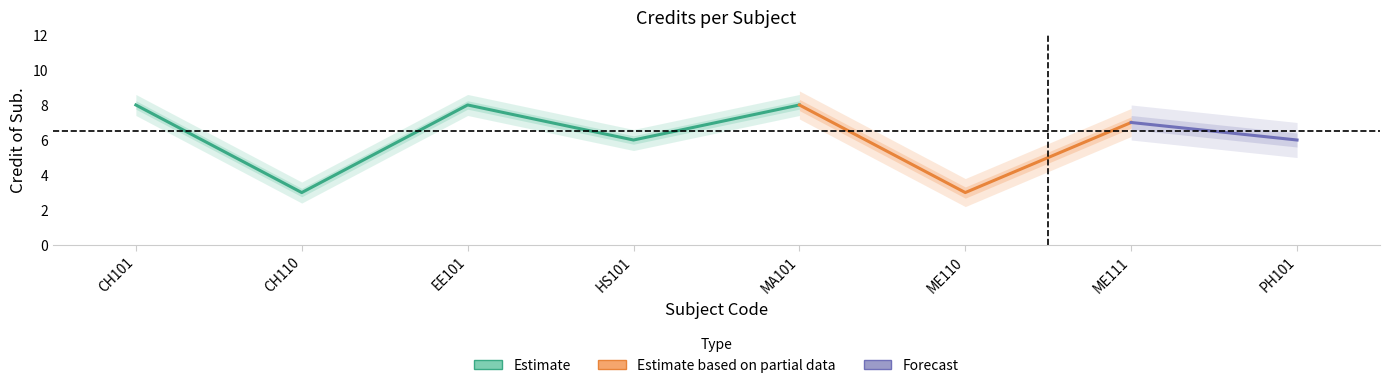

Does the chart have visible grid lines?

No